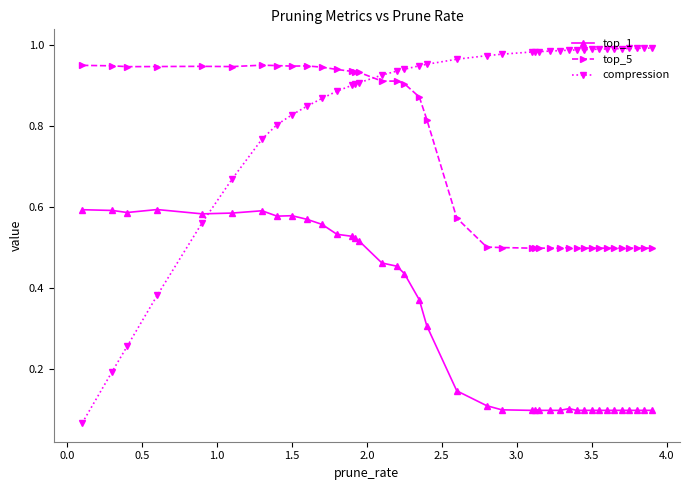

What is the difference between the maximum and minimum values in the compression series?

0.9